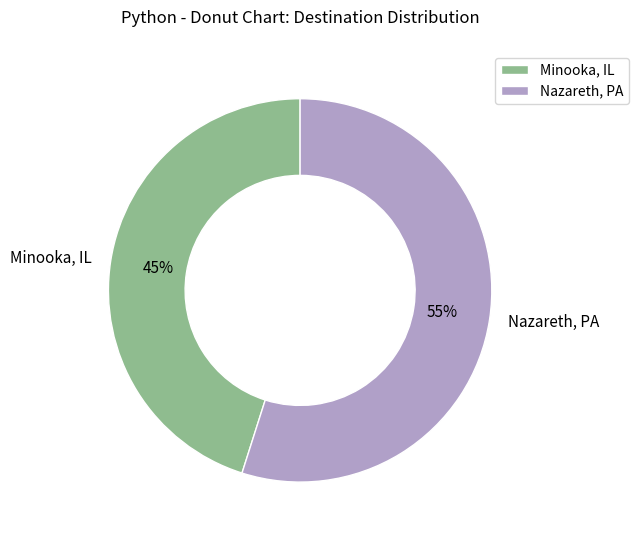

Which slice is the smallest?

Minooka, IL